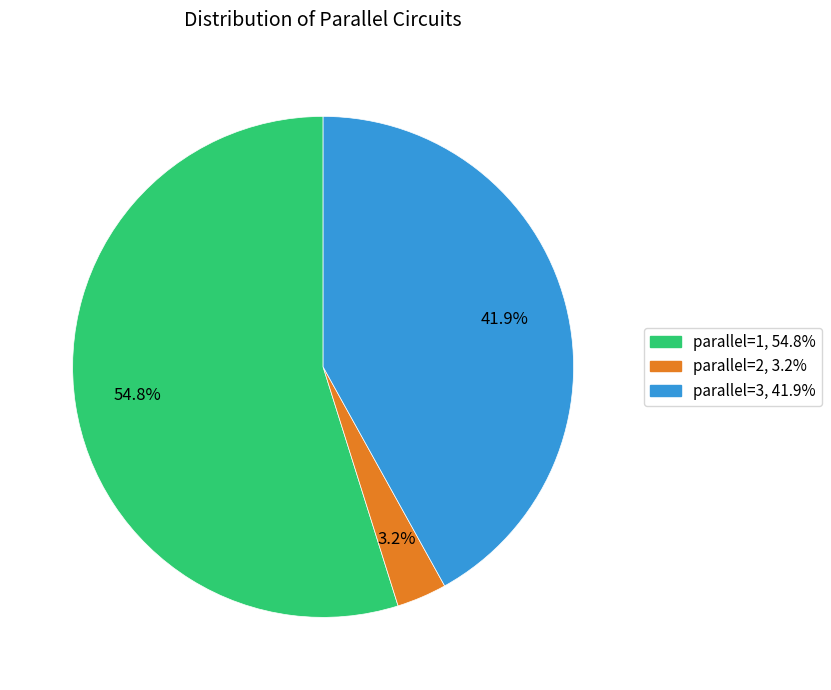

Does any single category account for the majority?

Yes